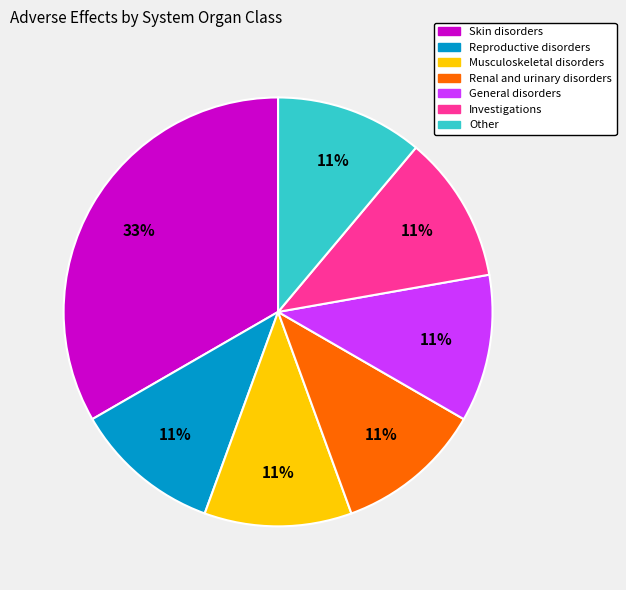

Is there a majority slice in this chart?

No